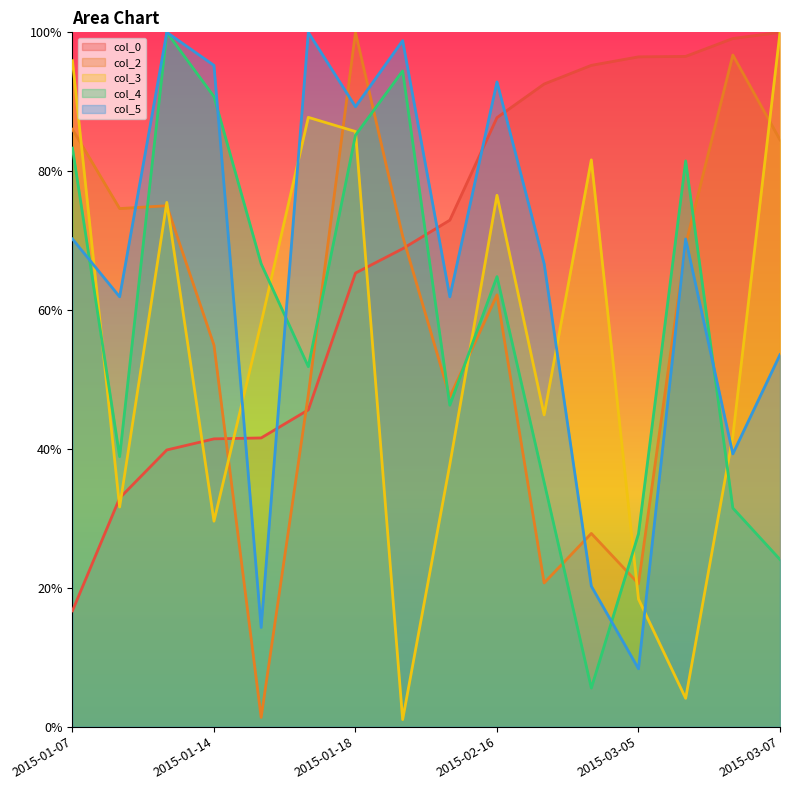

What is the difference between the second highest and second lowest values in the col_2 series?

76.1